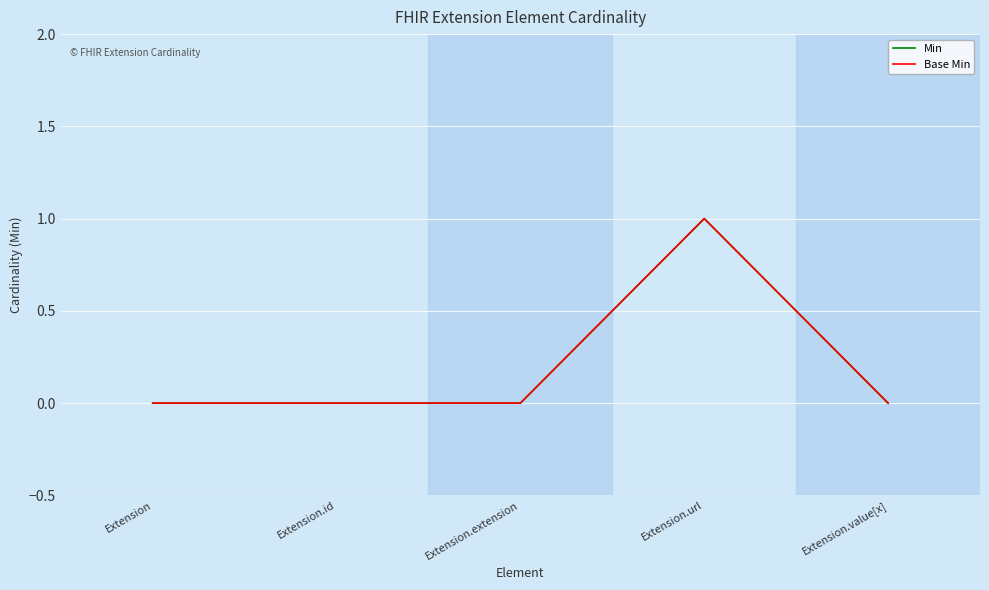

Does the chart have visible grid lines?

Yes